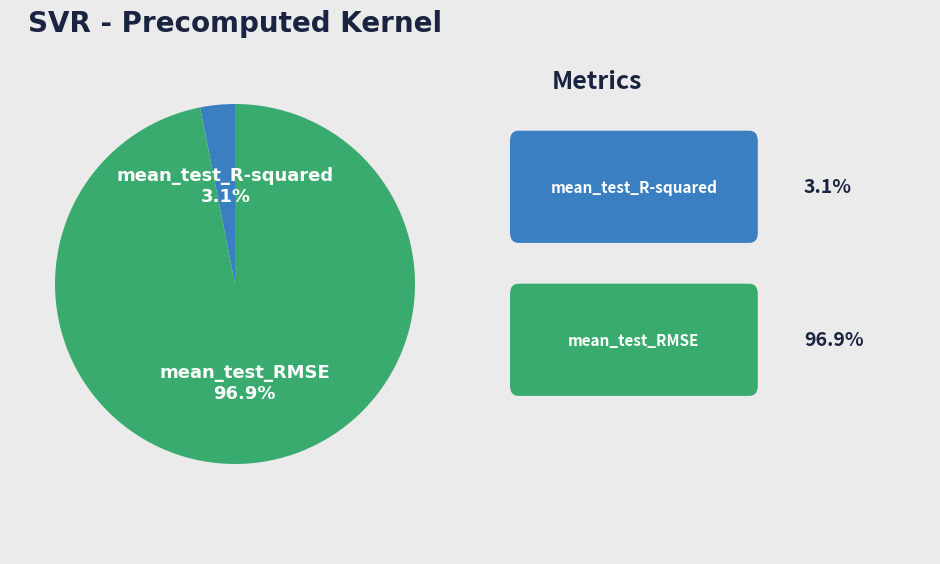

Is there a majority slice in this chart?

Yes